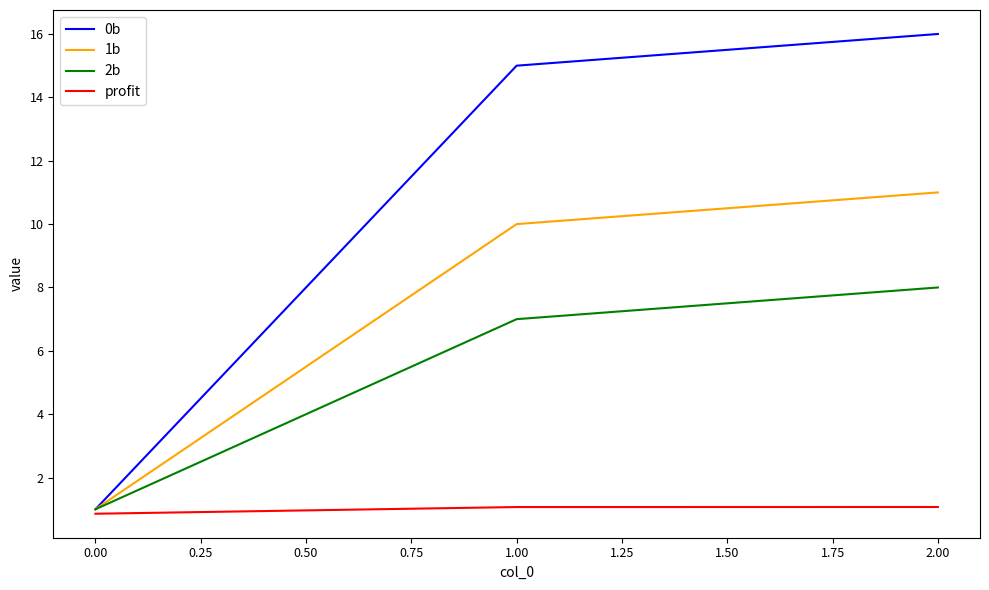

What is the average value of the profit series?

1.0